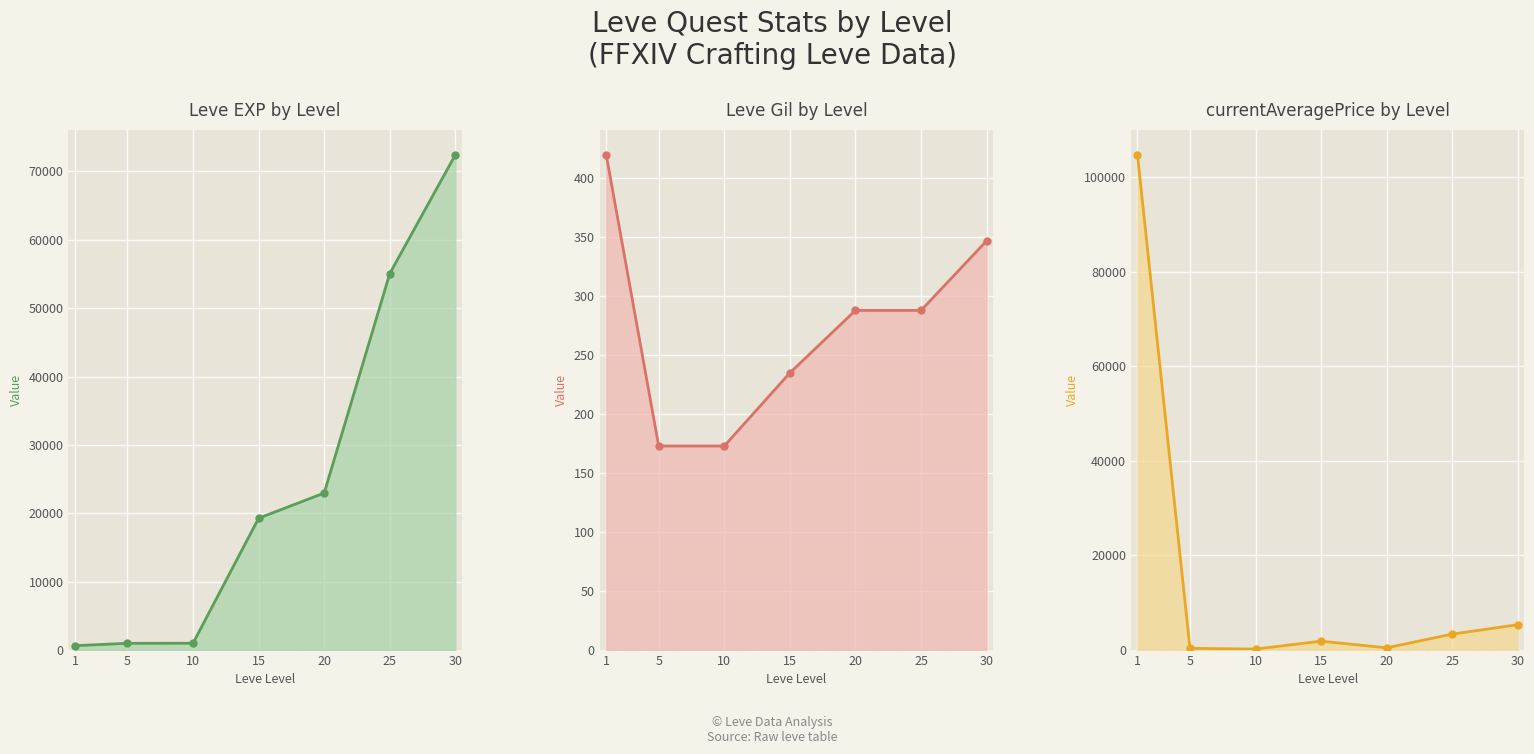

What is the difference between the second highest and second lowest values in the Leve EXP series?

54080.0